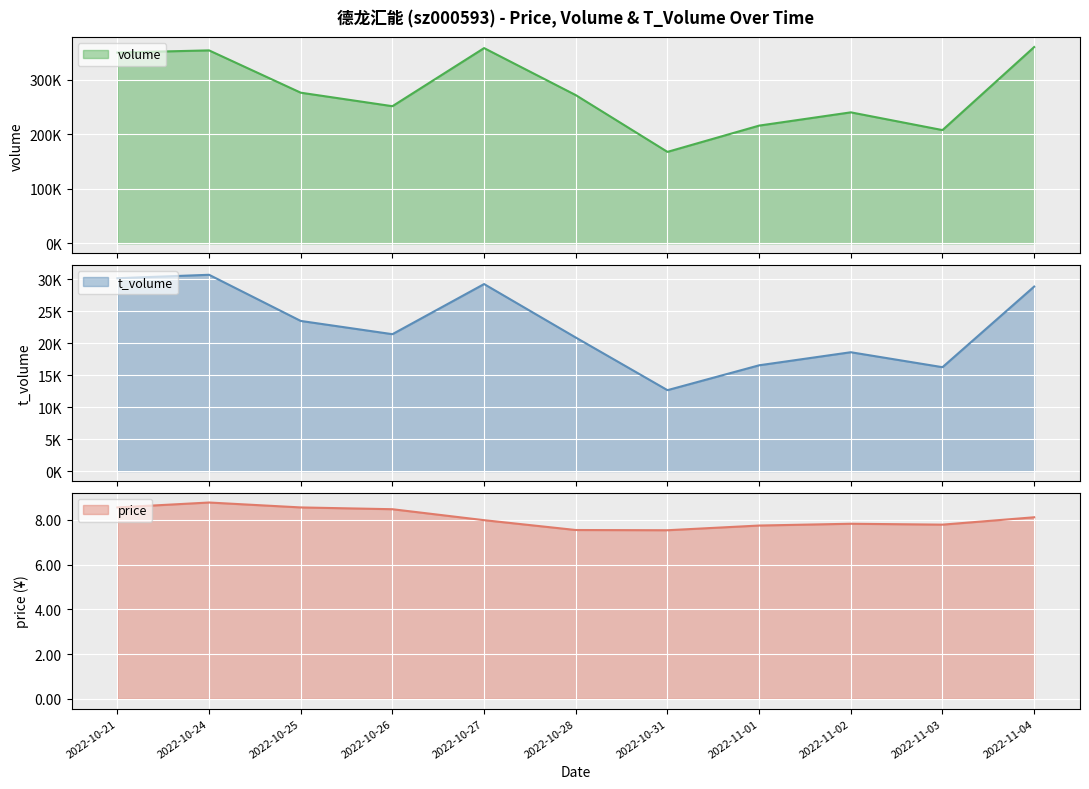

Reading left to right, extract all data points from this chart.

volume: 350120.0	354116.0	276468.0	251687.0	358302.0	272015.0	167869.0	216061.0	240397.0	207850.0	360232.0
t_volume: 30182.0	30721.0	23497.0	21424.0	29268.0	20900.0	12664.0	16556.0	18600.0	16259.0	28878.0
price: 8.6	8.8	8.6	8.5	8.0	7.5	7.5	7.8	7.8	7.8	8.1